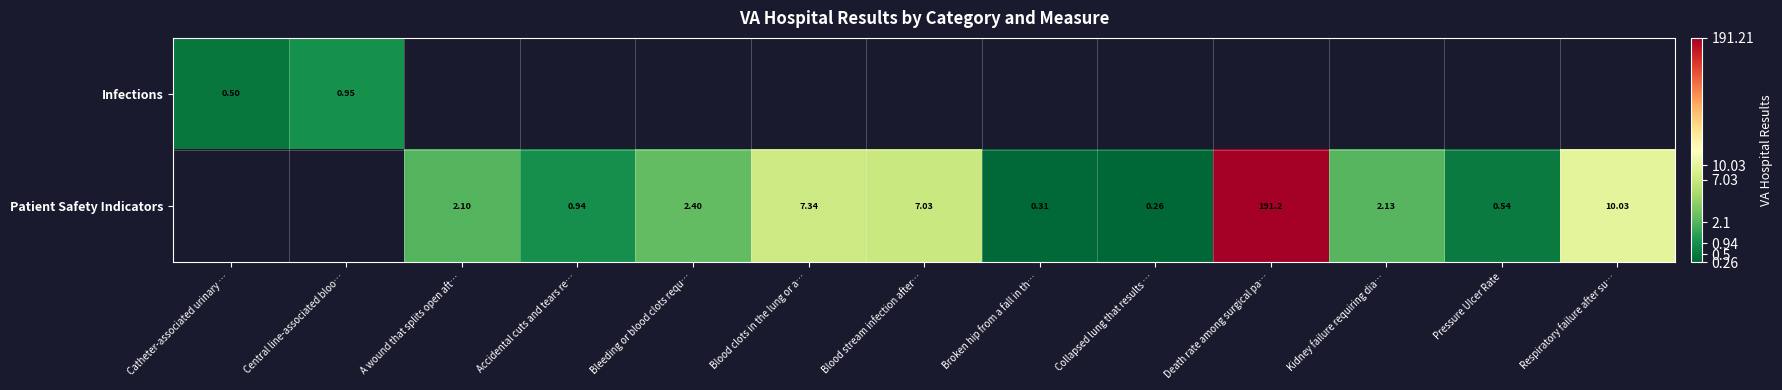

Is the value of Patient Safety Indicators at Death rate among surgical pa… greater than the value of Infections at Catheter-associated urinary …?

Yes